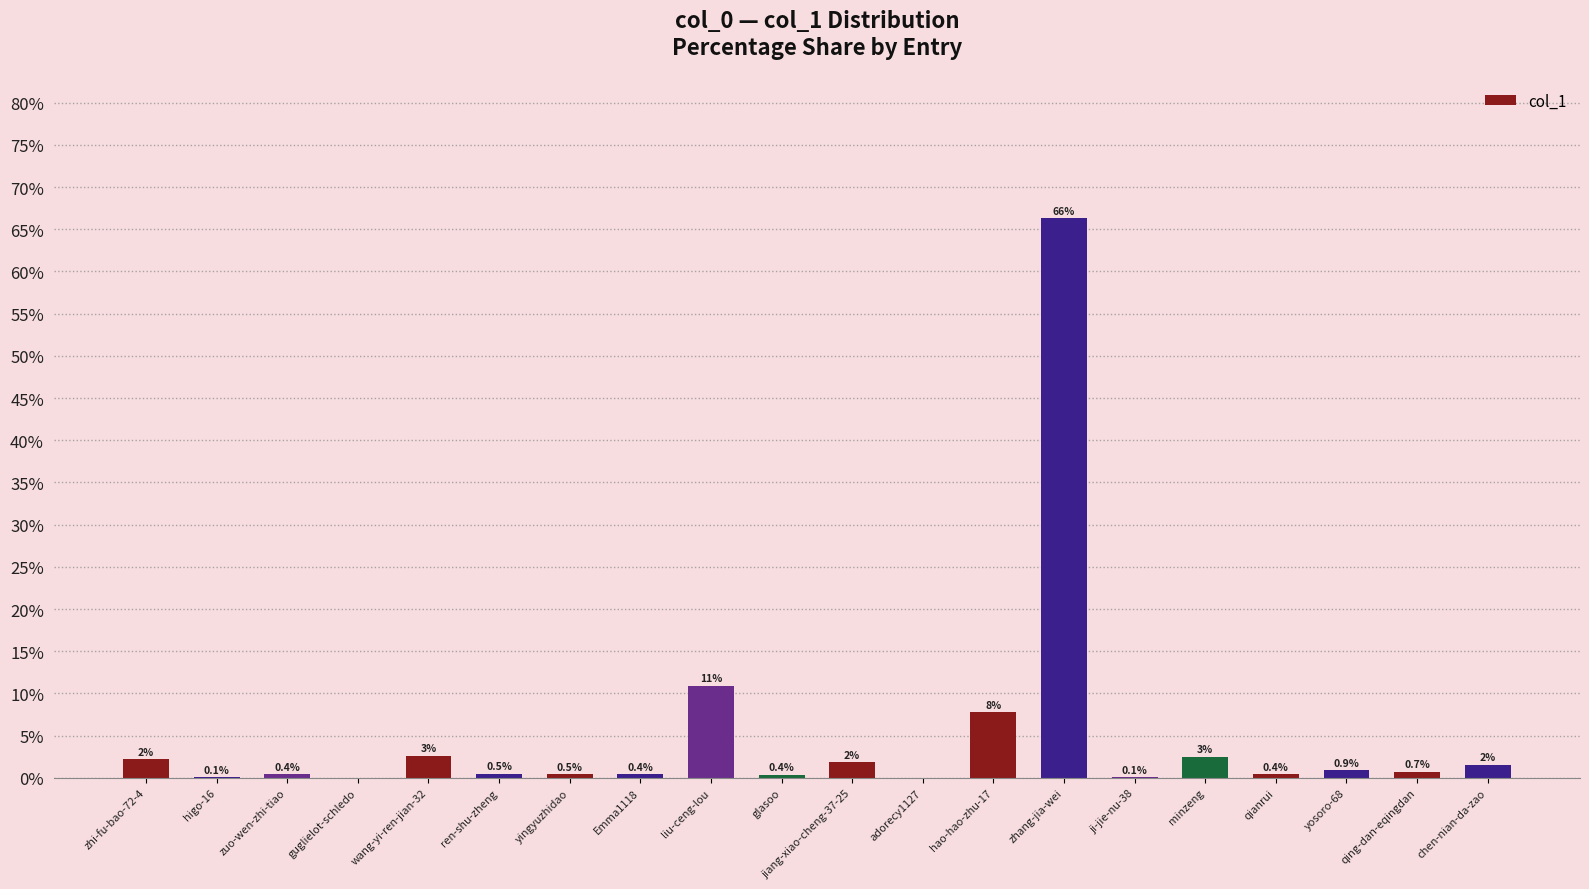

The value at ji-jie-nu-38 is 0.1. True or false?

True